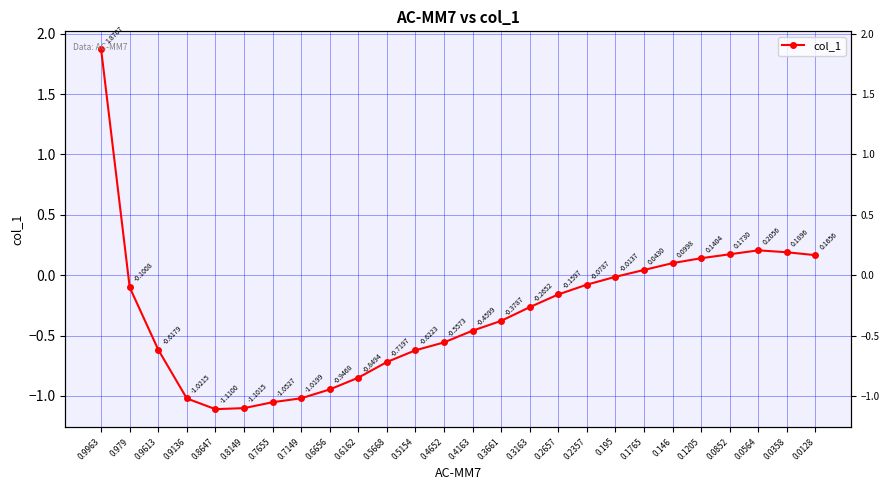

At which label does the data first exceed 0?

0.9963